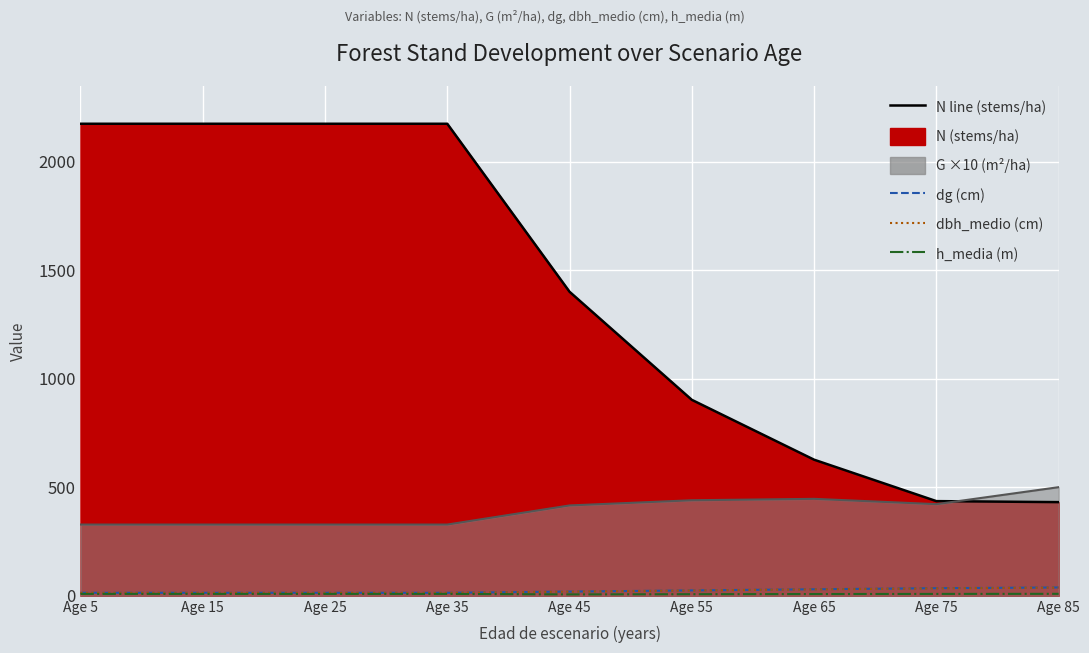

What is the difference between the highest and lowest values at Age 25?

2166.3